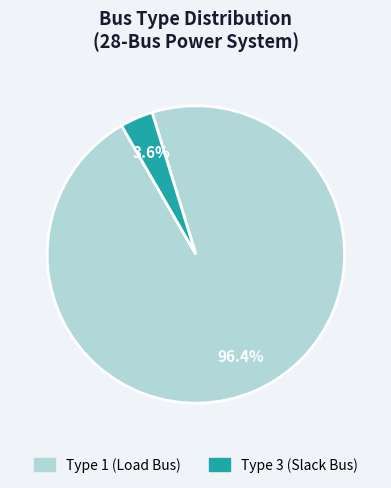

Is there any slice that represents more than half of the pie?

Yes